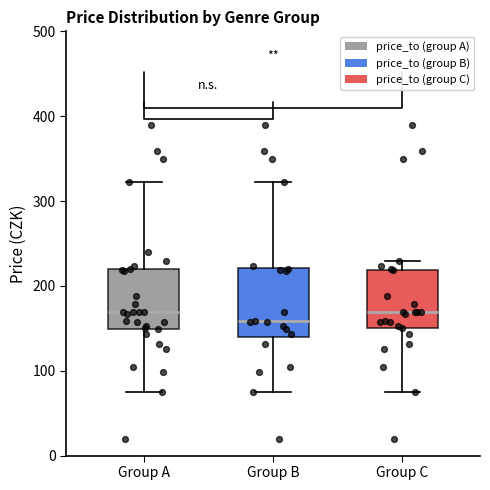

Which box's median line is the lowest?

Group B